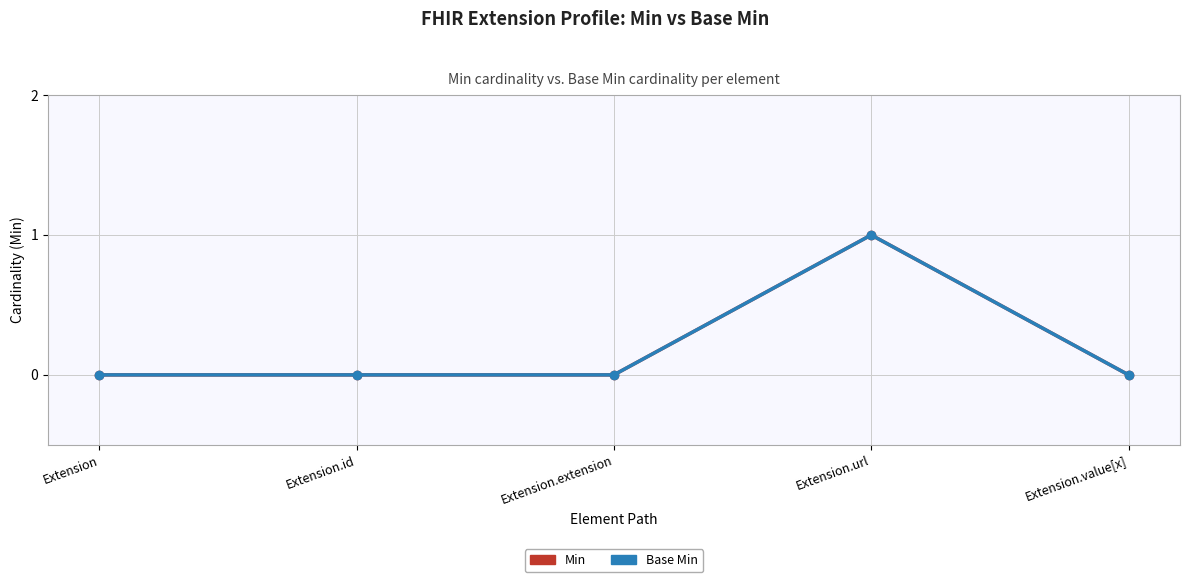

Which category has the highest value in the Base Min series?

Extension.url